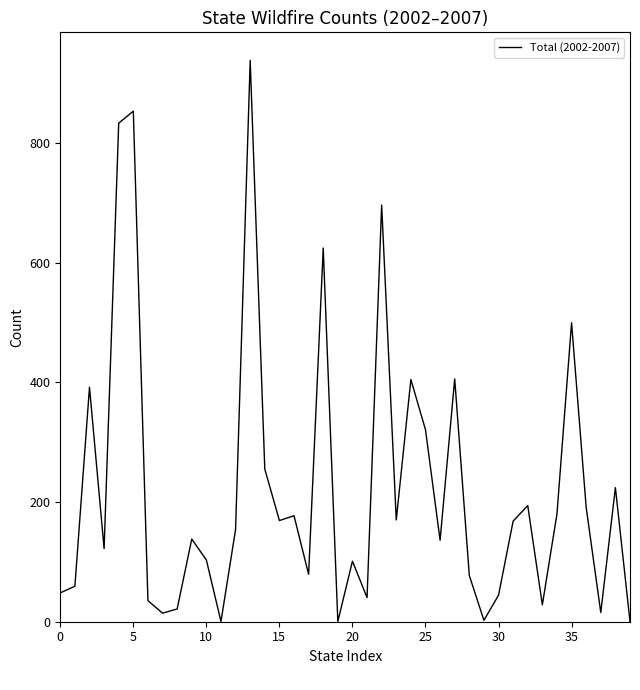

Is this an area chart (filled region under the line)?

No